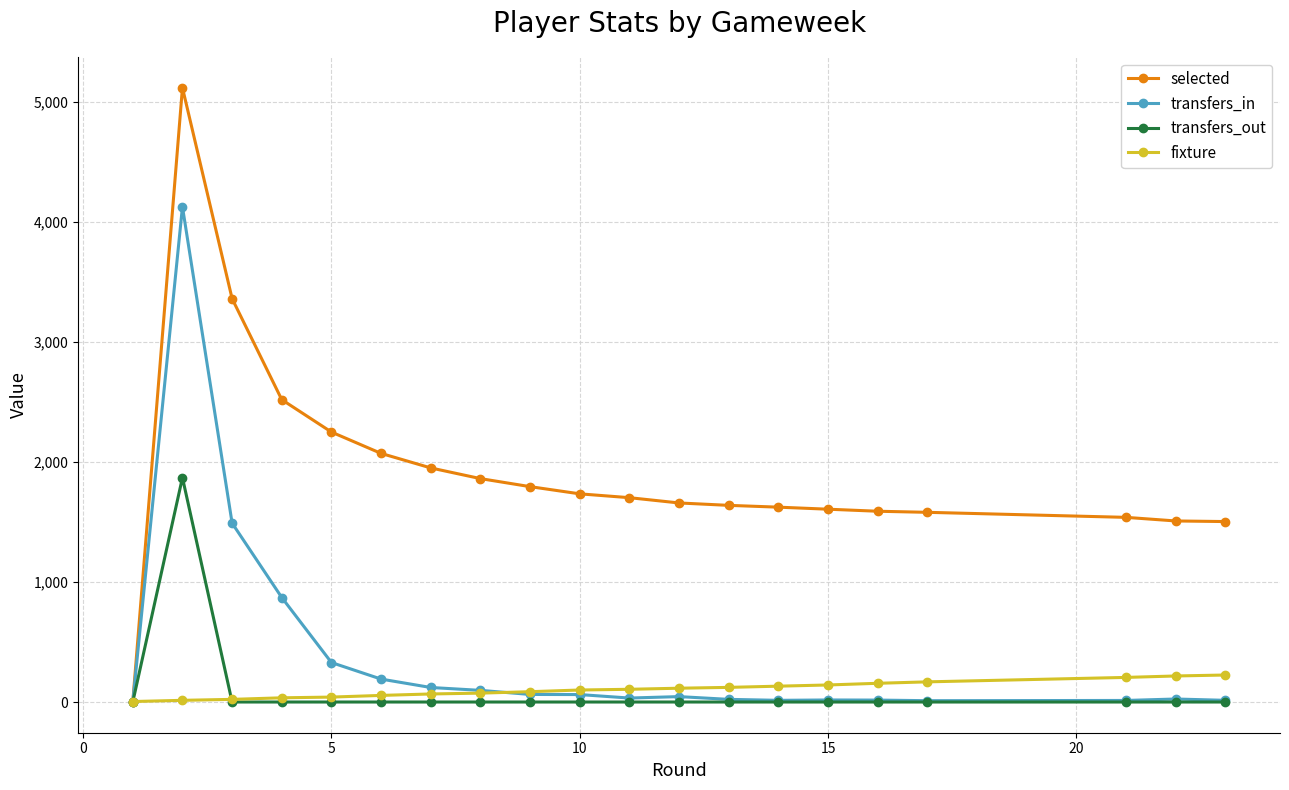

At how many categories does at least one series exceed 2738?

2